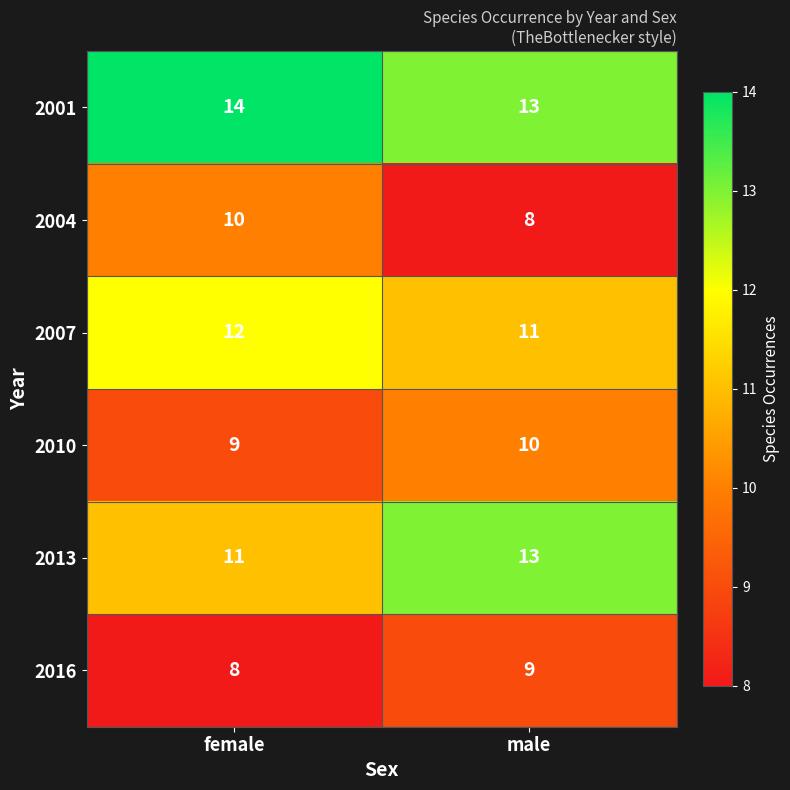

Reading left to right, list all the values displayed in this chart.

2001: 14	13
2004: 10	8
2007: 12	11
2010: 9	10
2013: 11	13
2016: 8	9